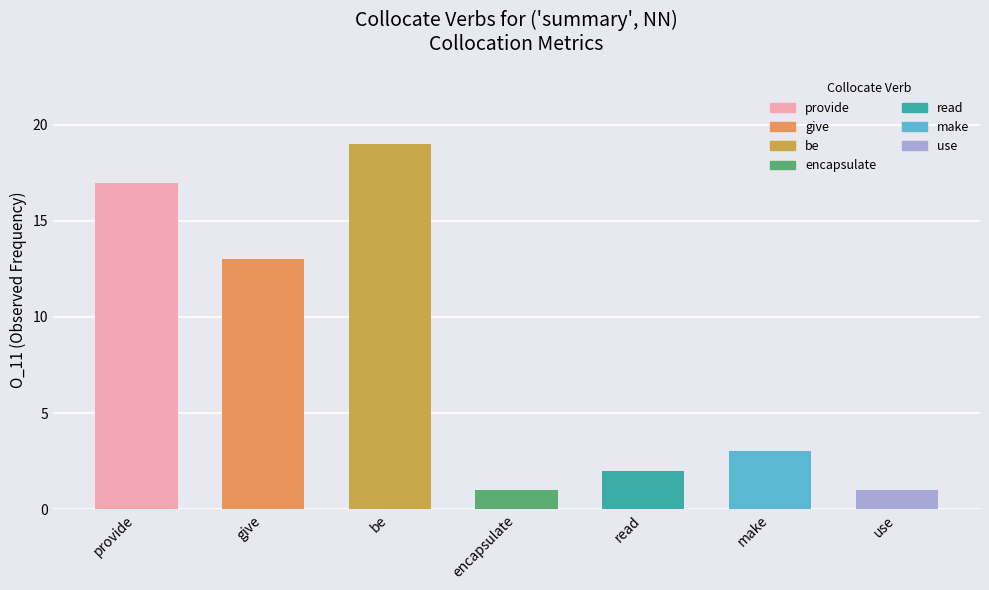

At which label is the value closest to 10?

give